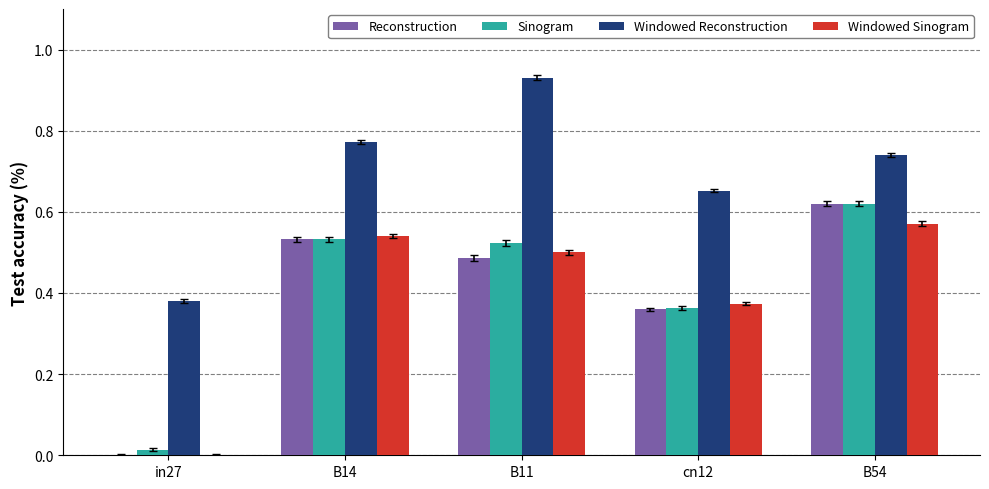

Which series has the largest range (max minus min)?

Reconstruction